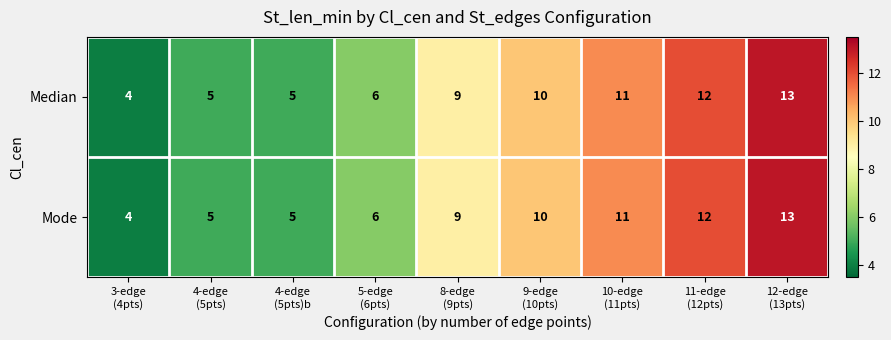

How many data points does each series have?

9